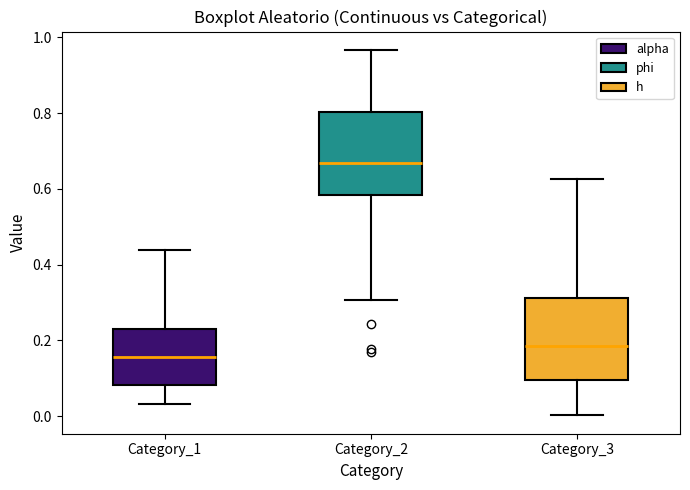

Where does the median line of the box for Category_1 sit on the y-axis? The values are not printed on the chart, so give them approximately, as read against the axis.

0.16